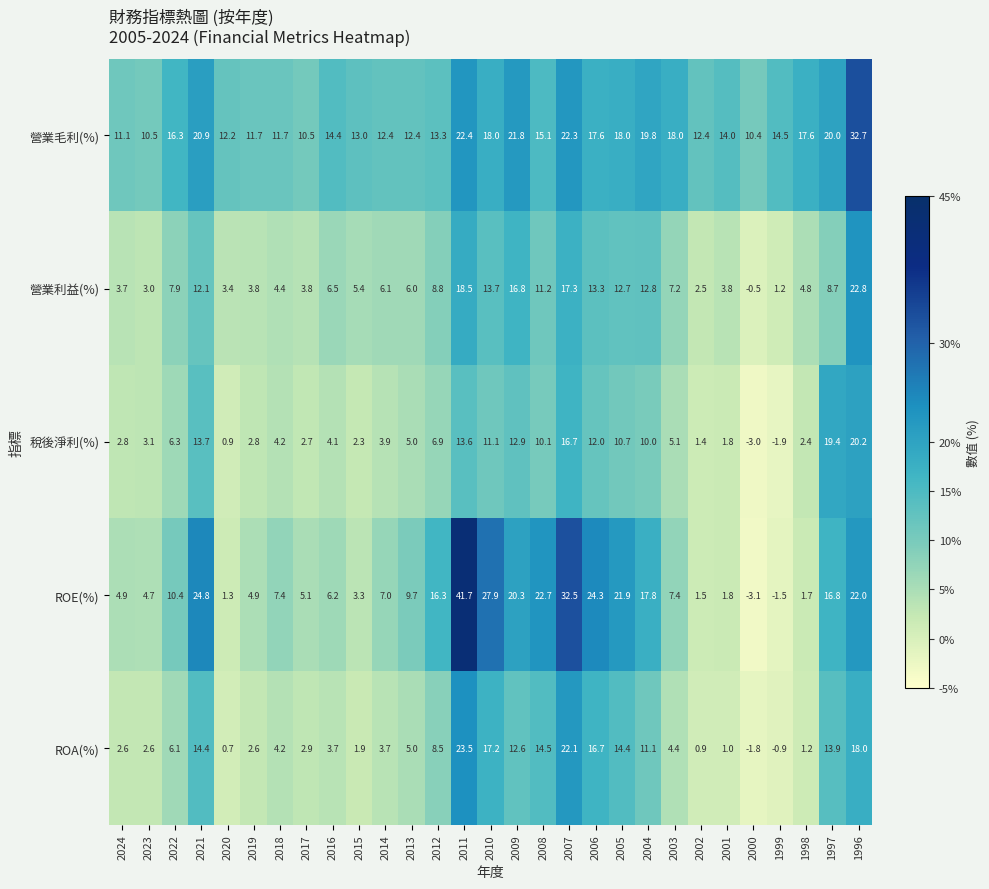

At 2000, list the series in order from smallest to largest.

ROE(%), 稅後淨利(%), ROA(%), 營業利益(%), 營業毛利(%)